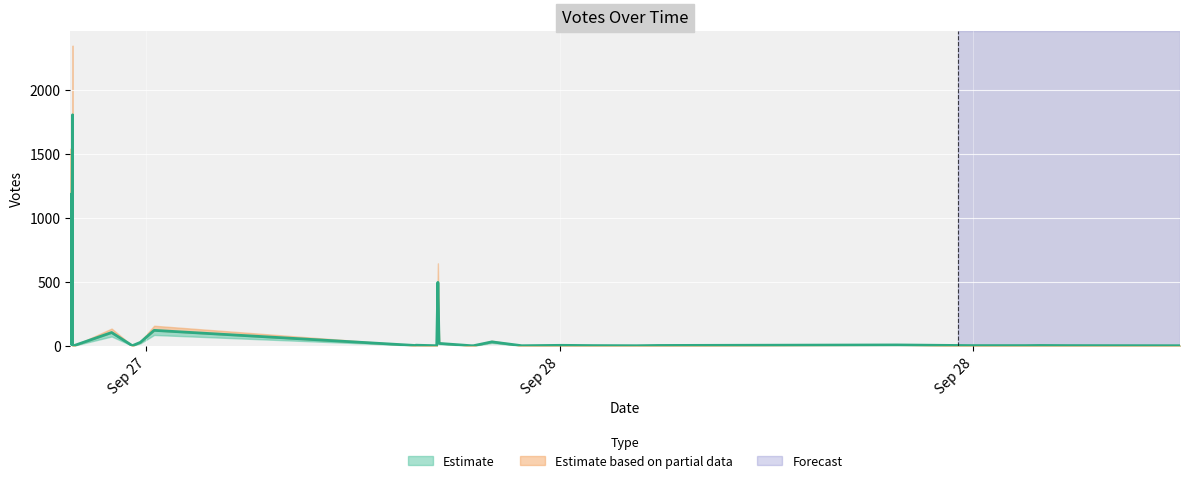

What is the maximum value shown in the chart?

1804